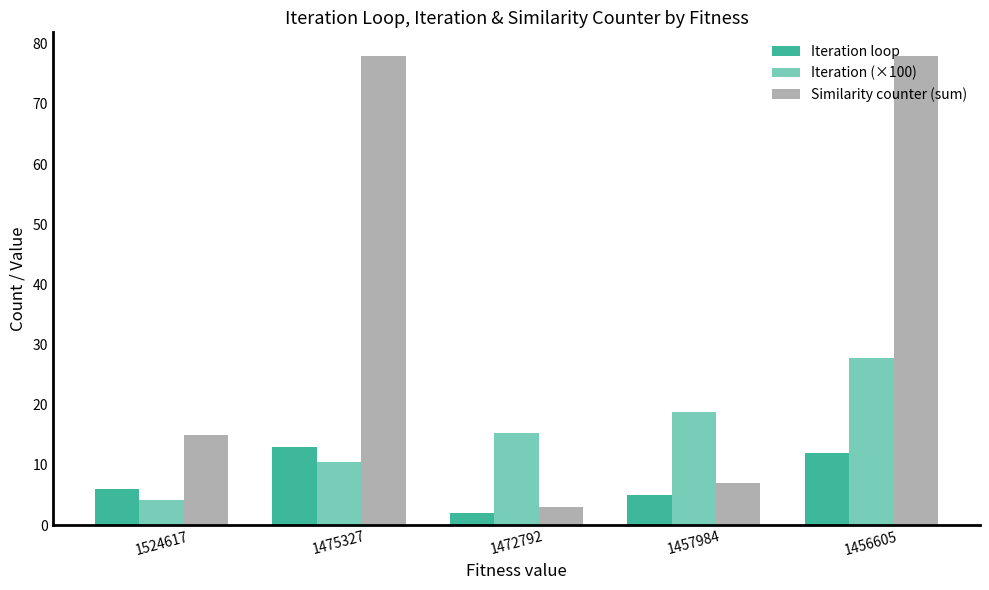

Rank the series by their maximum value, from highest to lowest.

Similarity counter (sum), Iteration (×100), Iteration loop